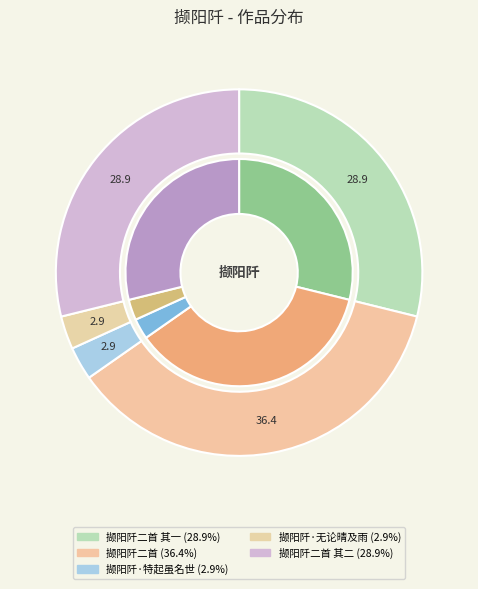

To the nearest percent, what portion does 撷阳阡·特起虽名世 represent?

3%